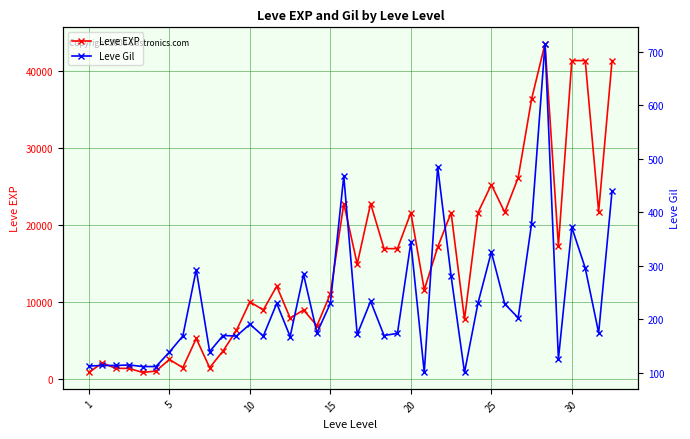

How many values in the Leve Gil series exceed 175?

19